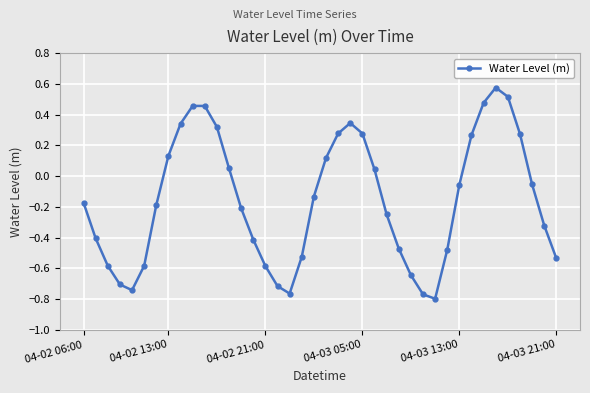

What is the sum of all values?

-6.2